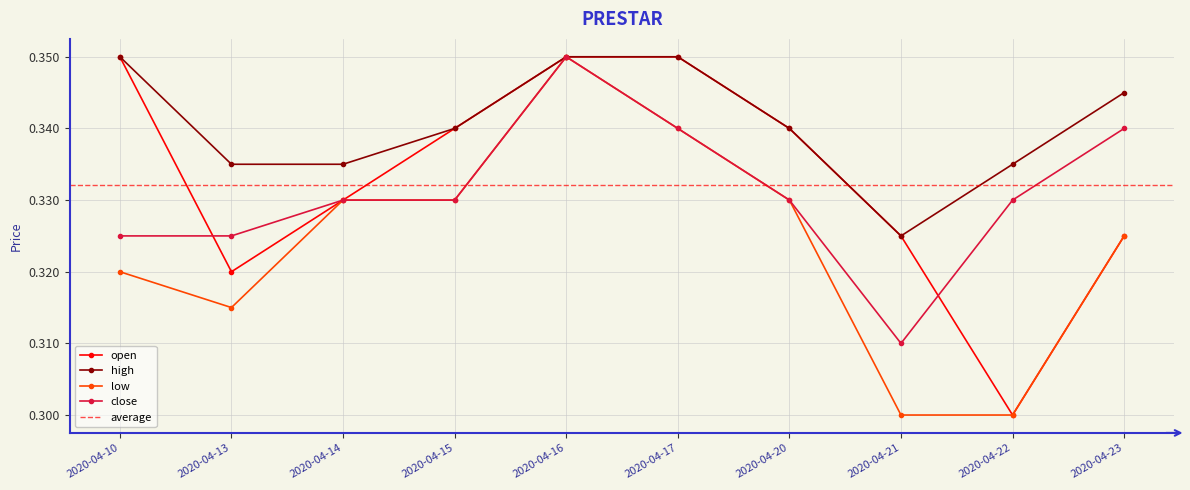

At 2020-04-17, list the series in order from largest to smallest.

open, high, low, close